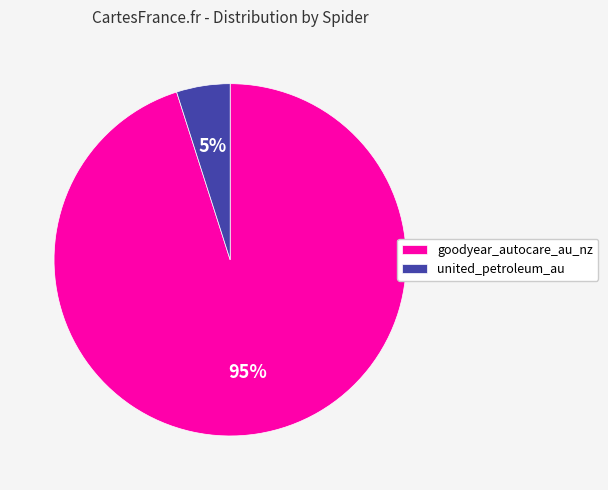

Which slice is the smallest?

united_petroleum_au